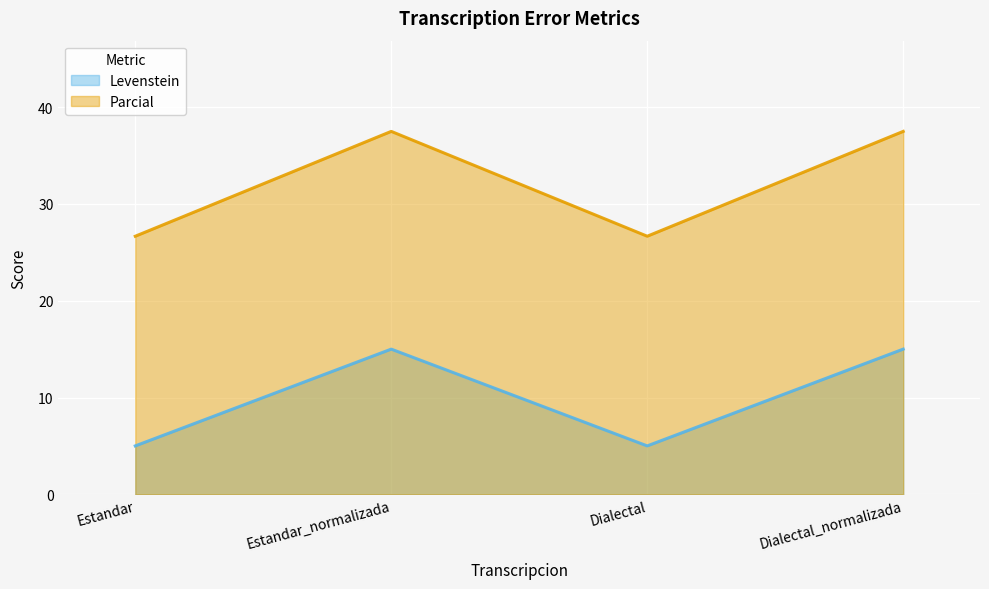

What is the difference between the Parcial values at Dialectal and Estandar_normalizada?

10.8